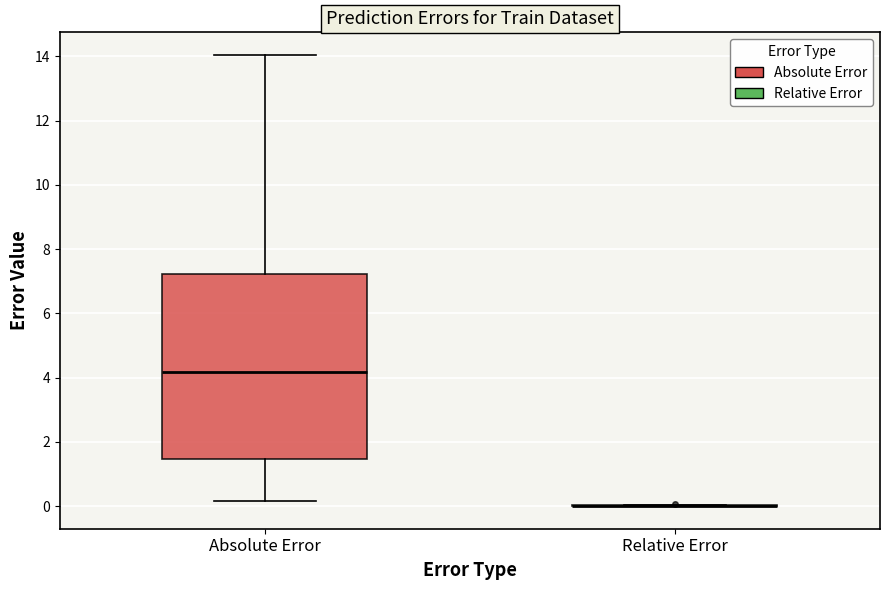

Reading left to right, read every box against the y-axis: the position of its median line, the range the box covers, and the ends of its whiskers. The values are not printed on the chart, so give them approximately, as read against the axis.

Absolute Error: median 4.2, box 1.4 to 7.2, whiskers 0.2 to 14.0
Relative Error: box collapsed to a line at 0.0, whiskers 0.0 to 0.0